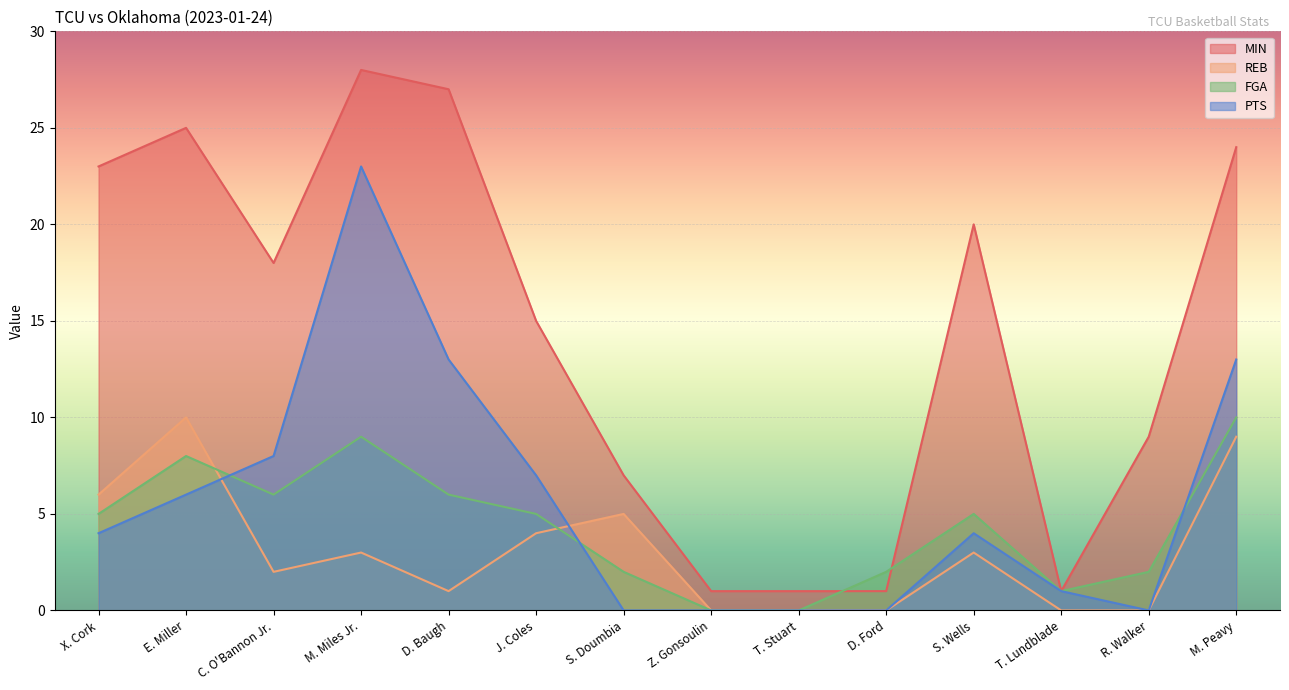

At C. O'Bannon Jr., list the series in order from smallest to largest.

REB, FGA, PTS, MIN